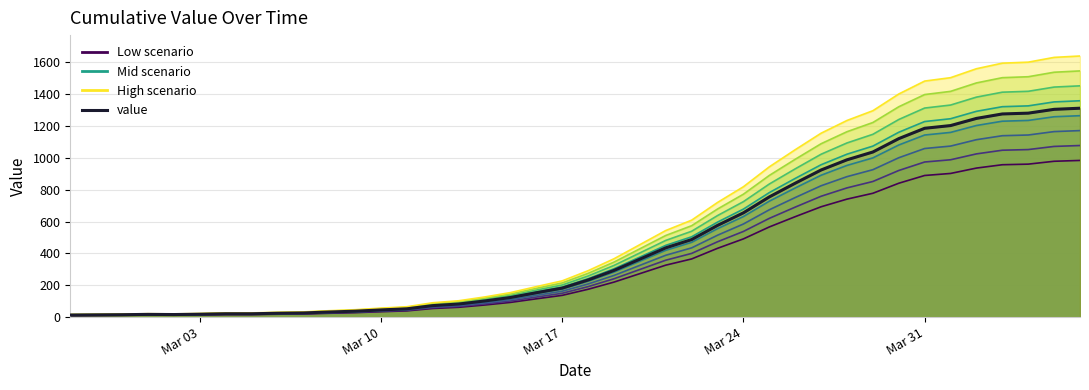

How many data points are above 233?

19